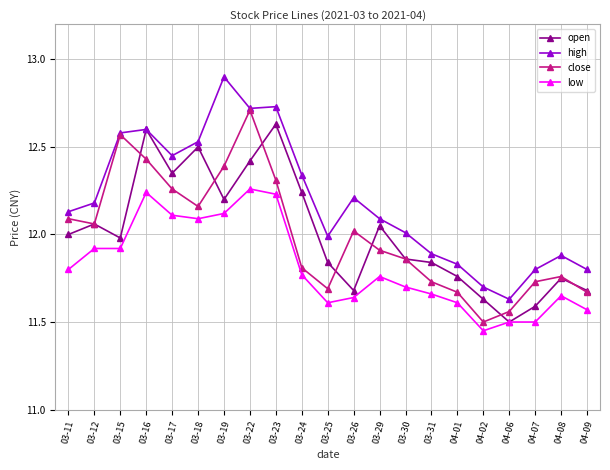

What is the greatest value displayed?

12.9